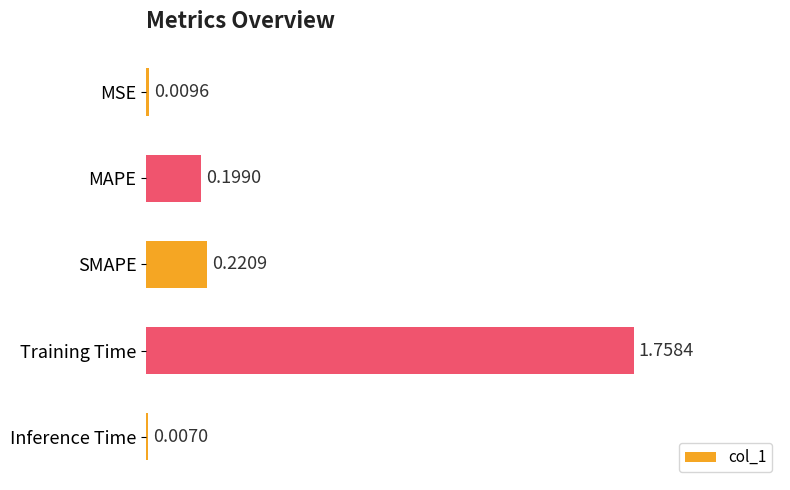

Rank the categories by value from highest to lowest.

Training Time, SMAPE, MAPE, MSE, Inference Time